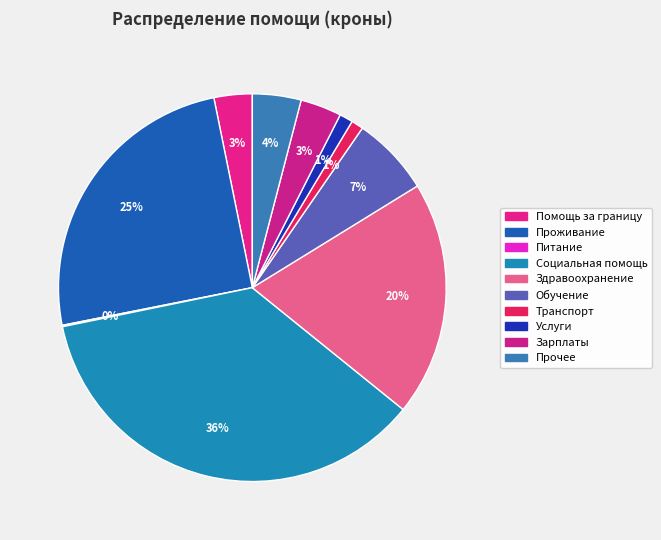

Is it true that Социальная помощь is 49% of the pie?

False